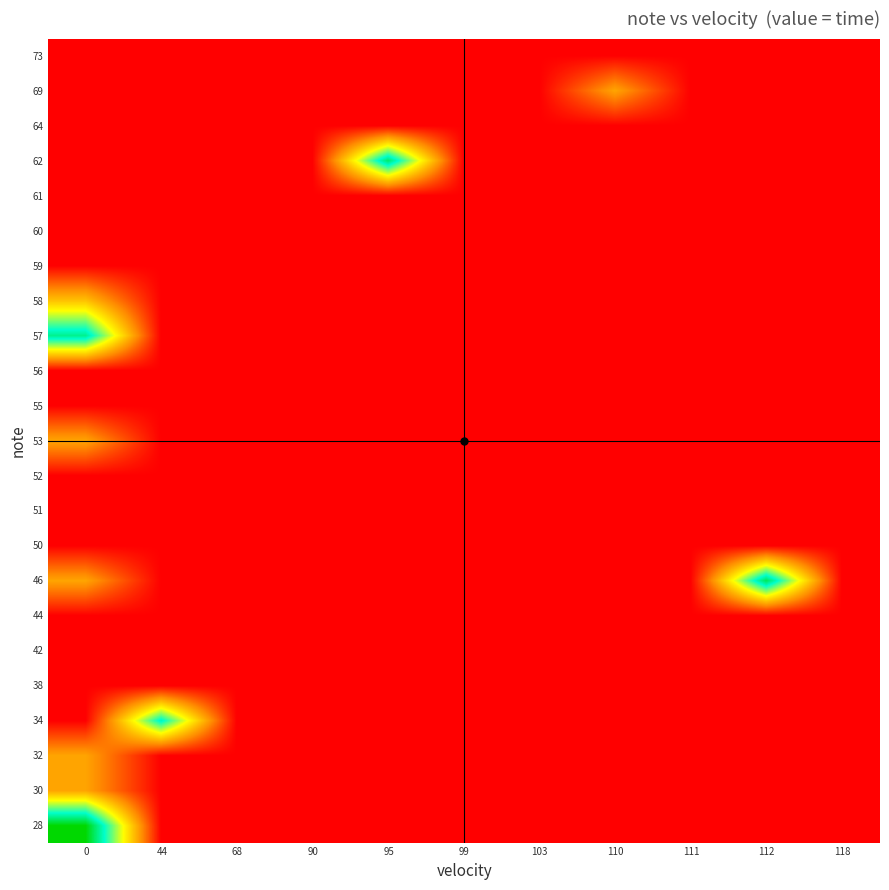

Rank the series at 111 from highest to lowest value.

28, 30, 32, 34, 38, 42, 44, 46, 50, 51, 52, 53, 55, 56, 57, 58, 59, 60, 61, 62, 64, 69, 73